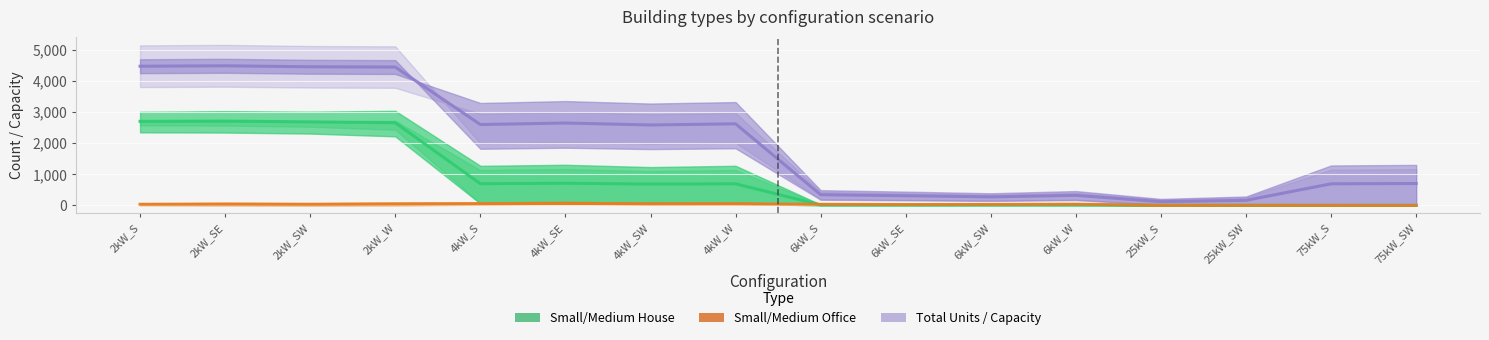

At which category is the sum across all series the highest?

2kW_SE